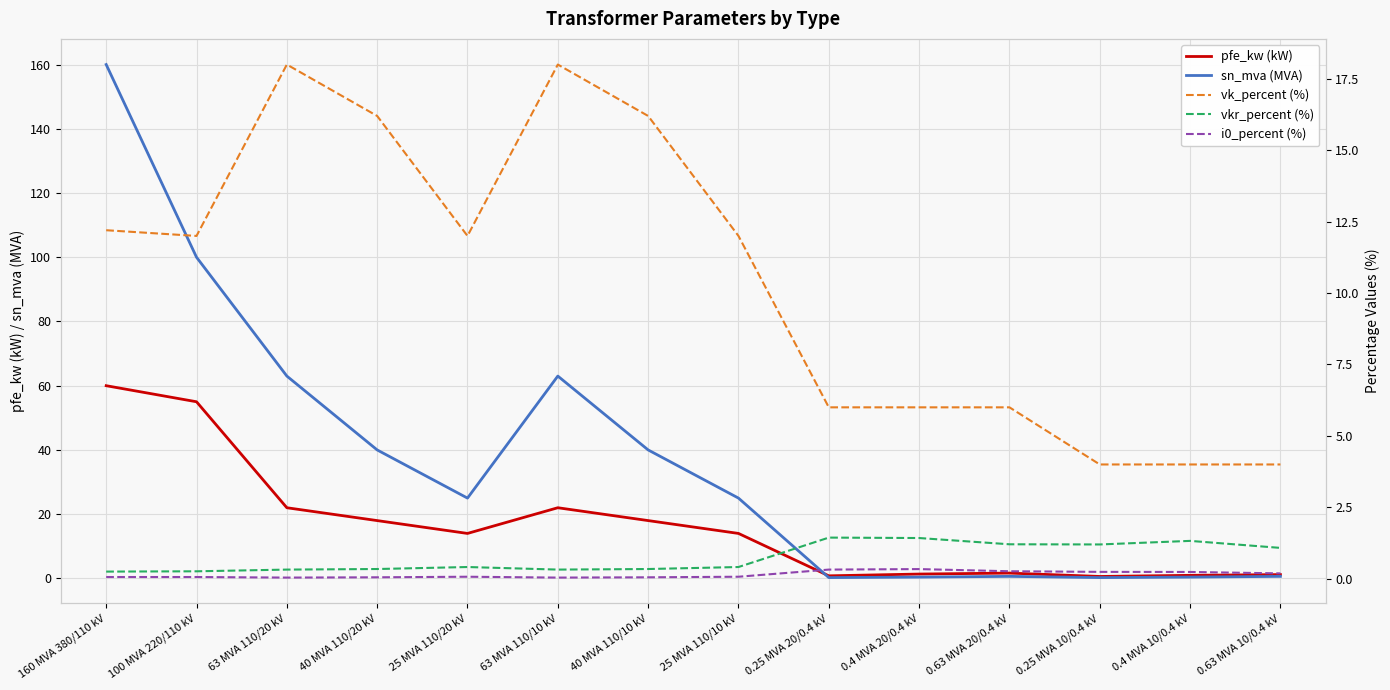

True or false: vk_percent (%) and i0_percent (%) intersect in this chart.

False